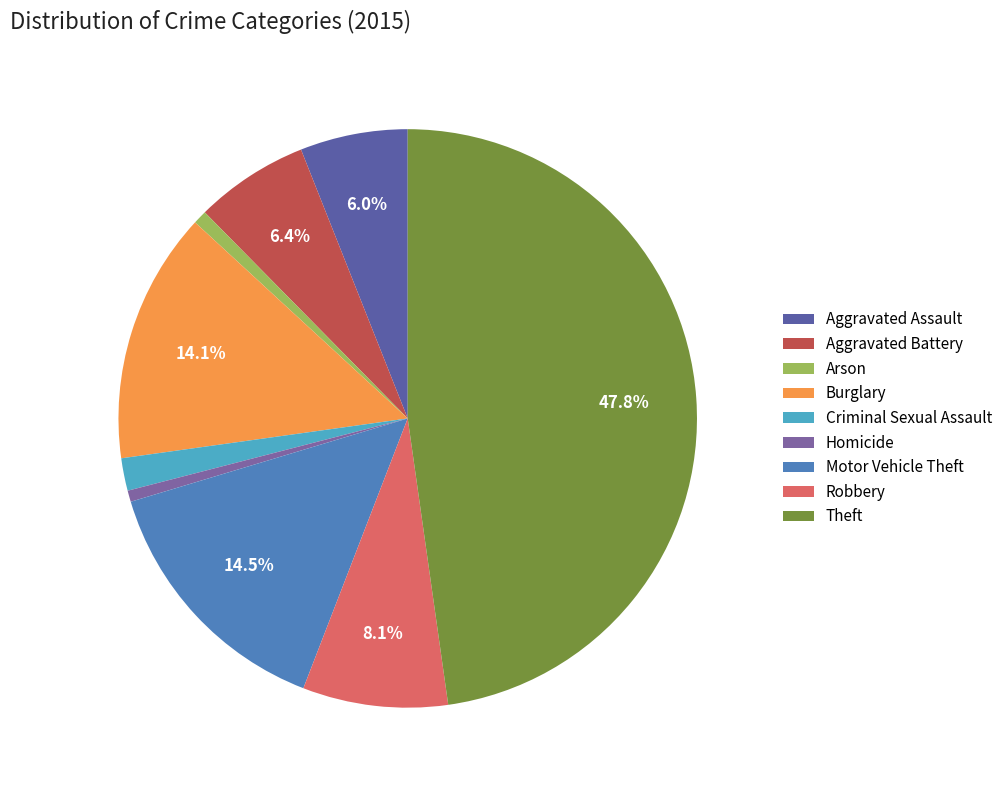

What portion of the pie excludes Aggravated Battery?

93.6%